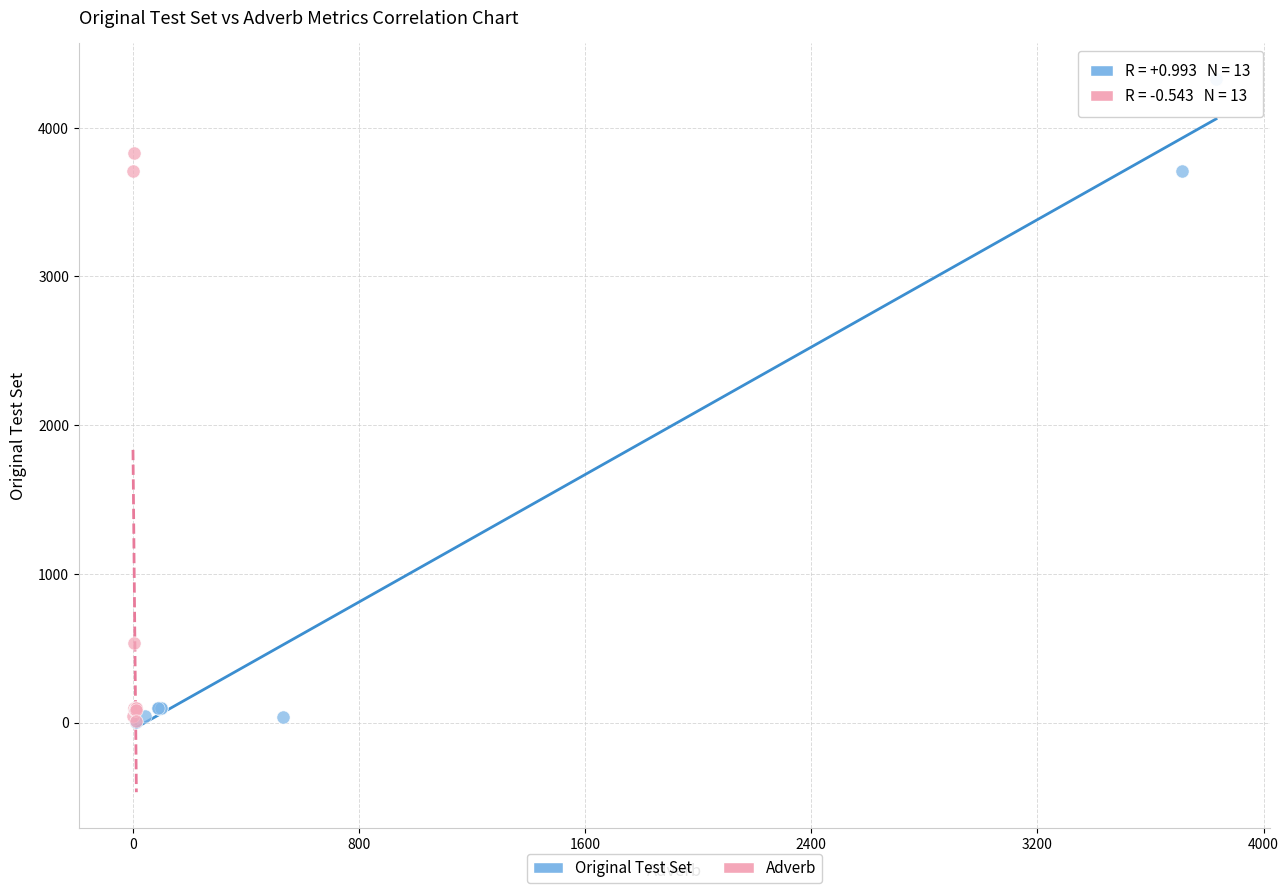

Which series contains the highest Y value?

Original Test Set